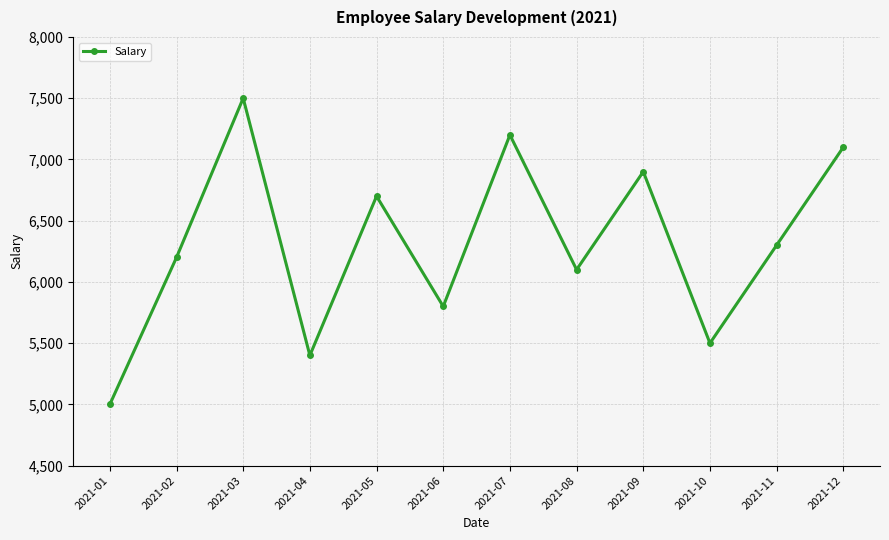

List the labels in order of value, largest first.

2021-03, 2021-07, 2021-12, 2021-09, 2021-05, 2021-11, 2021-02, 2021-08, 2021-06, 2021-10, 2021-04, 2021-01